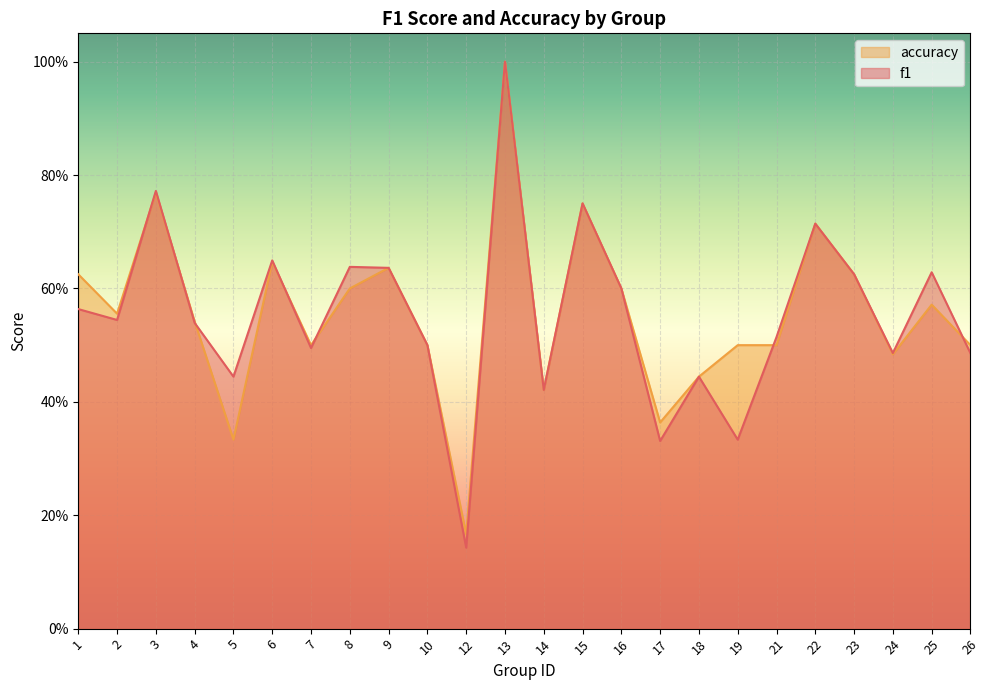

Which has a higher value, 17 or 25?

25